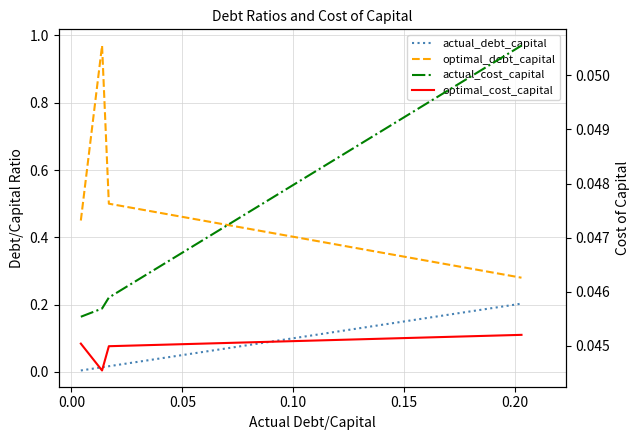

Count the number of data series in this chart.

4